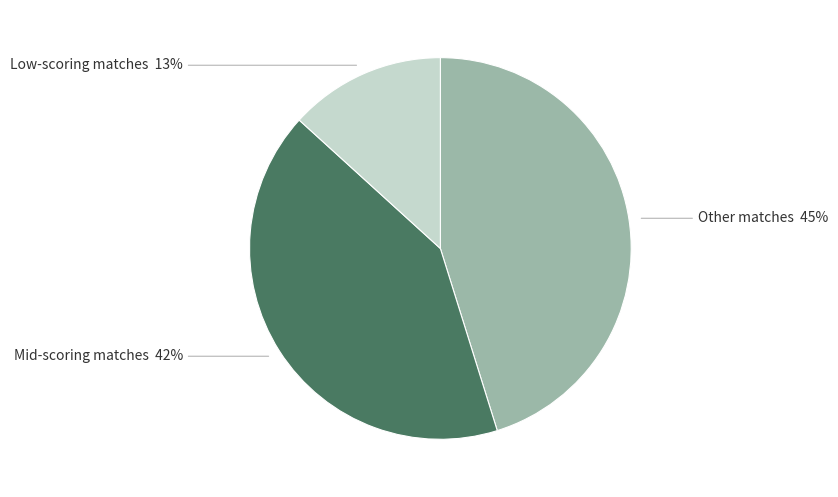

Combined, do Mid-scoring matches 42% and Low-scoring matches 13% account for over 50%?

Yes